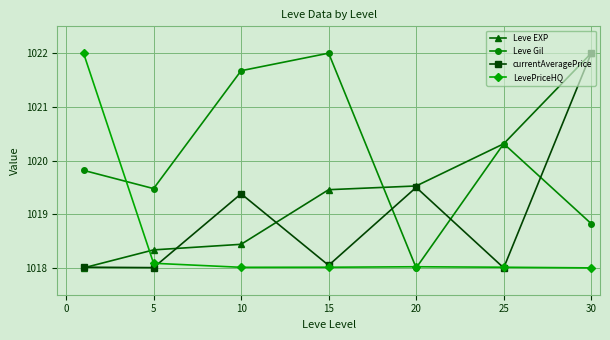

How many interior local peaks does the Leve Gil series have?

2